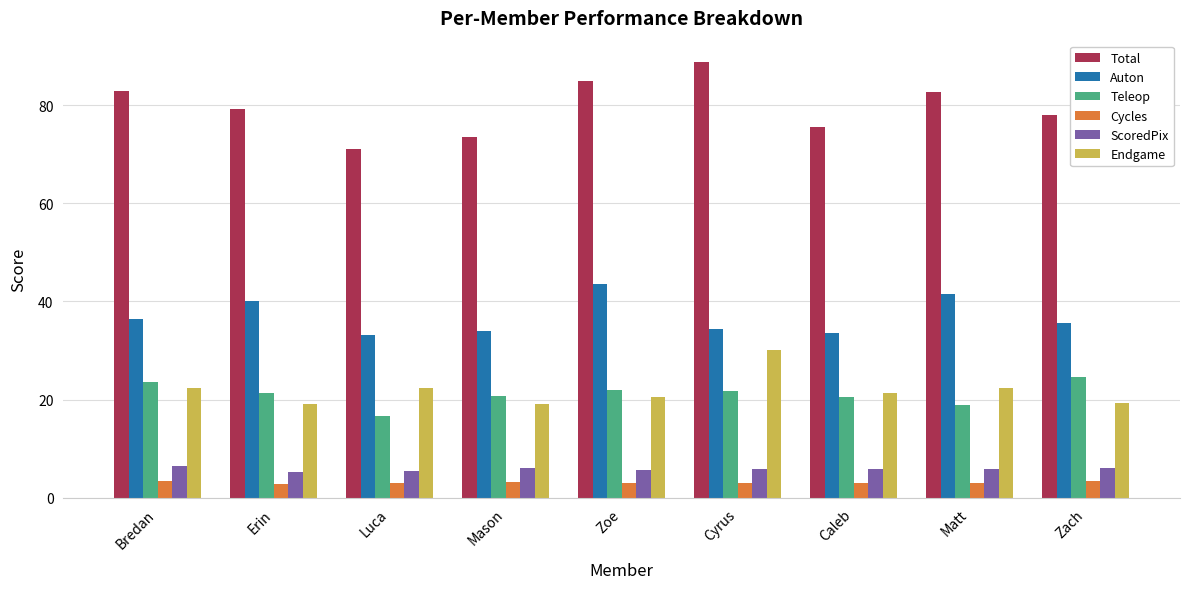

Rank the series at Mason from highest to lowest value.

Total, Auton, Teleop, Endgame, ScoredPix, Cycles